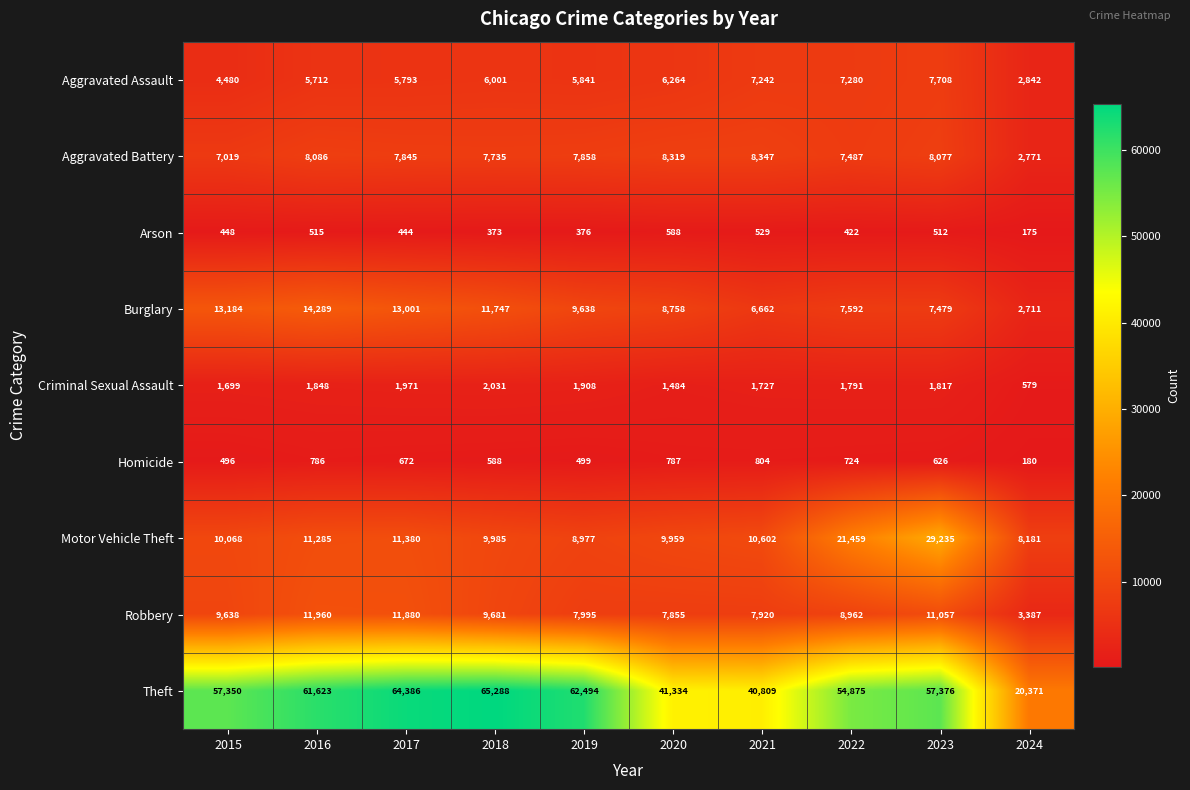

At 2019, list the series in order from largest to smallest.

Theft, Burglary, Motor Vehicle Theft, Robbery, Aggravated Battery, Aggravated Assault, Criminal Sexual Assault, Homicide, Arson